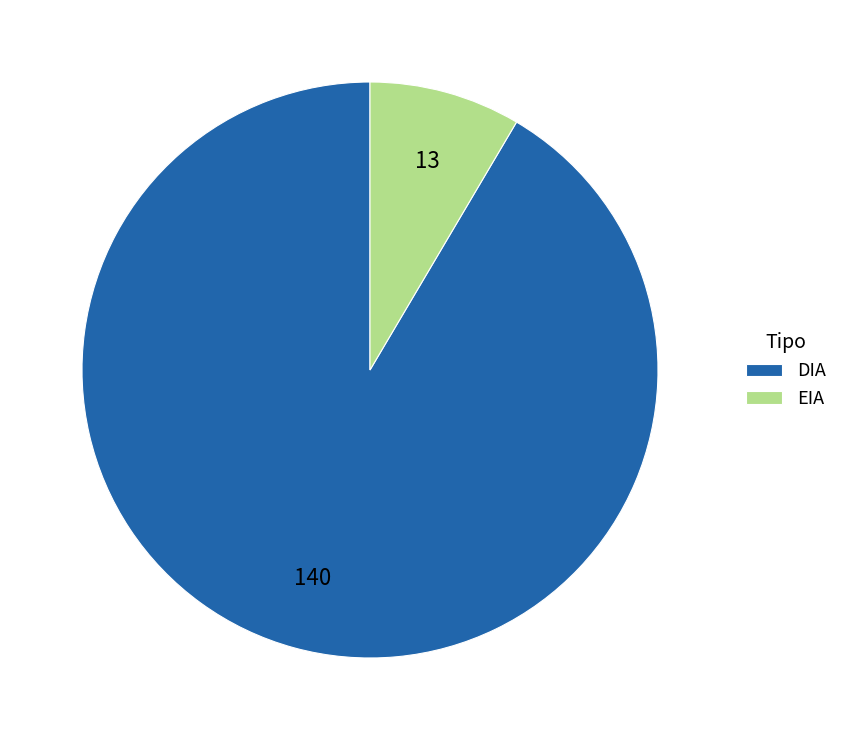

True or false: EIA accounts for 1% of the total.

False